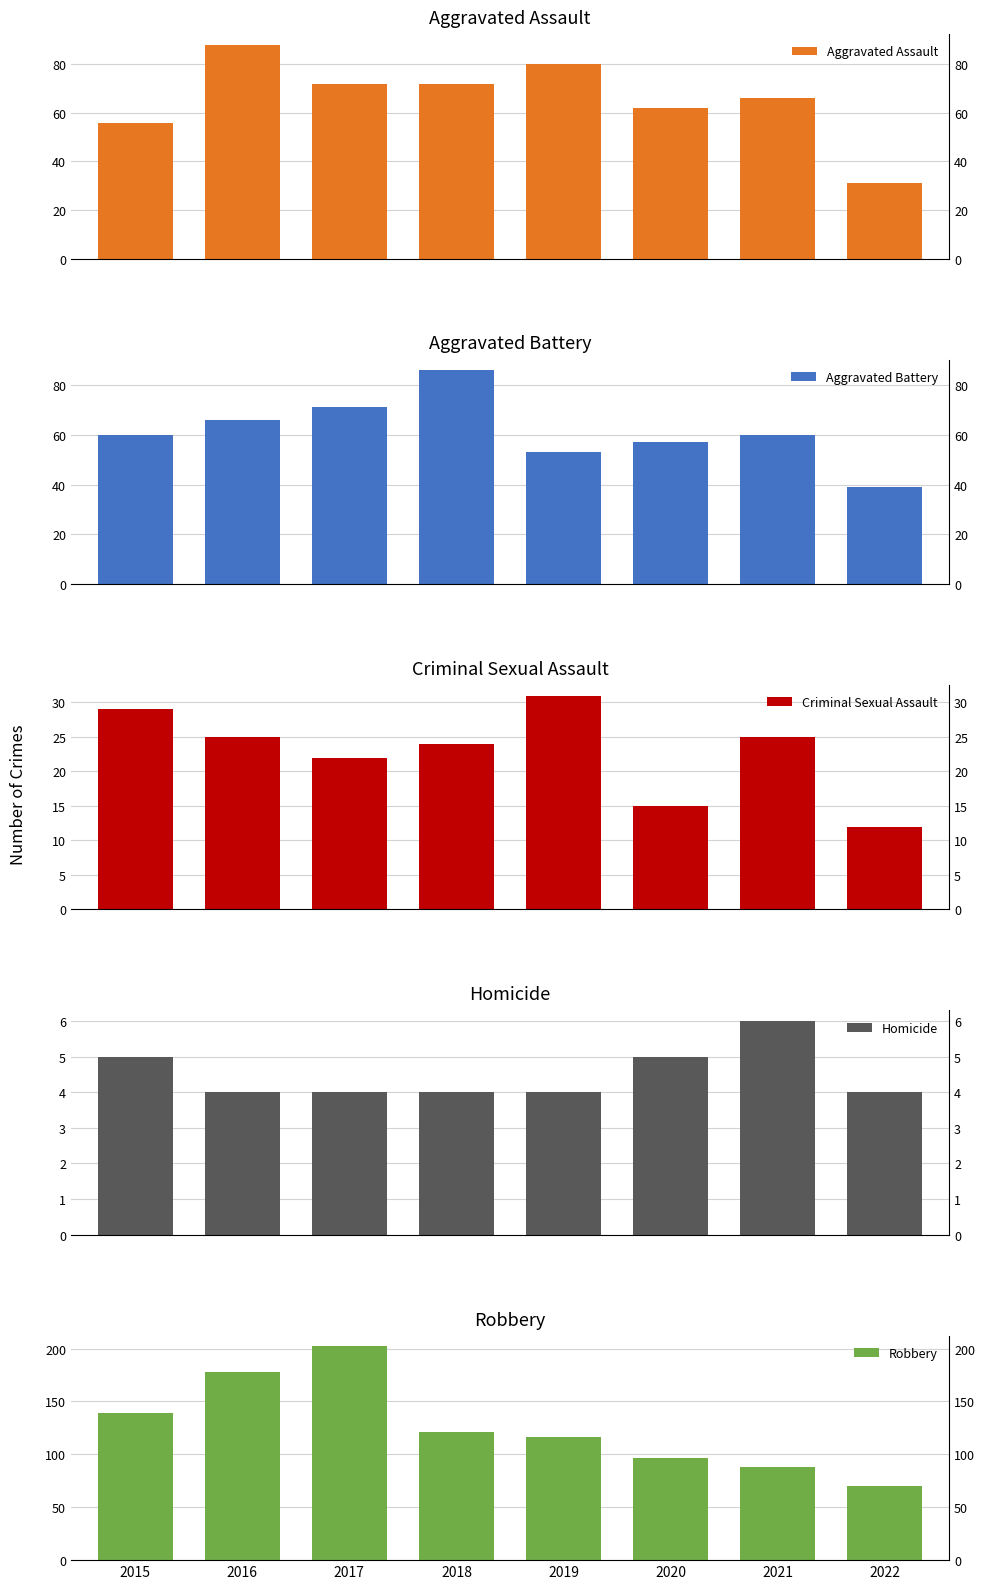

The value of Robbery at 2018 is 39. True or false?

False